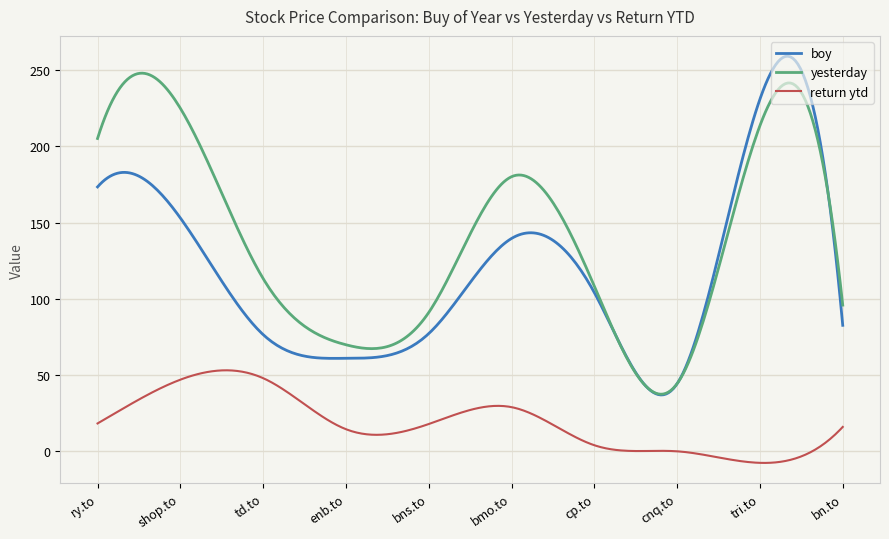

What is the greatest value displayed?

259.0